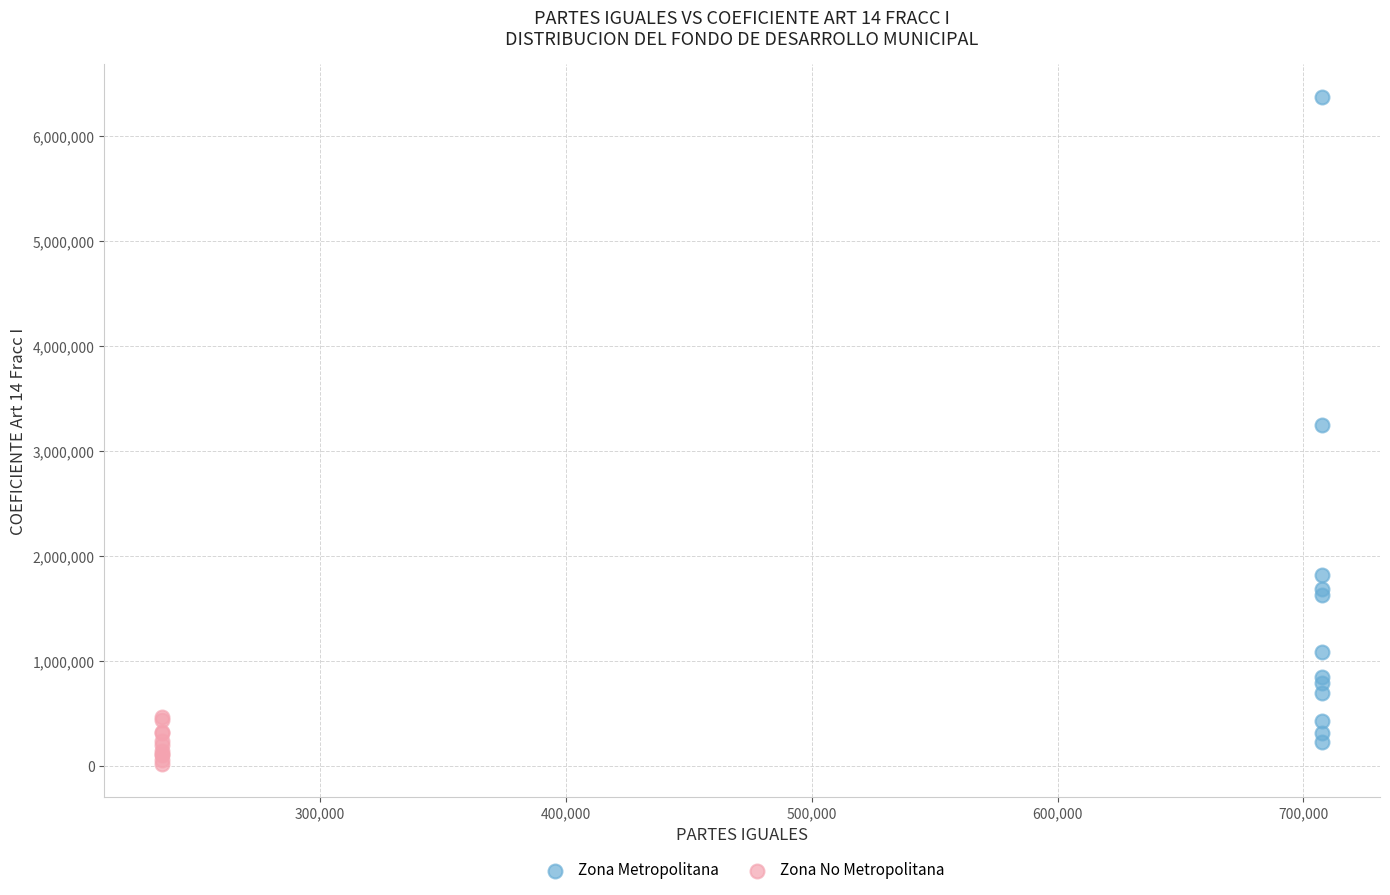

Which series has the largest Y range (max minus min)?

Zona Metropolitana